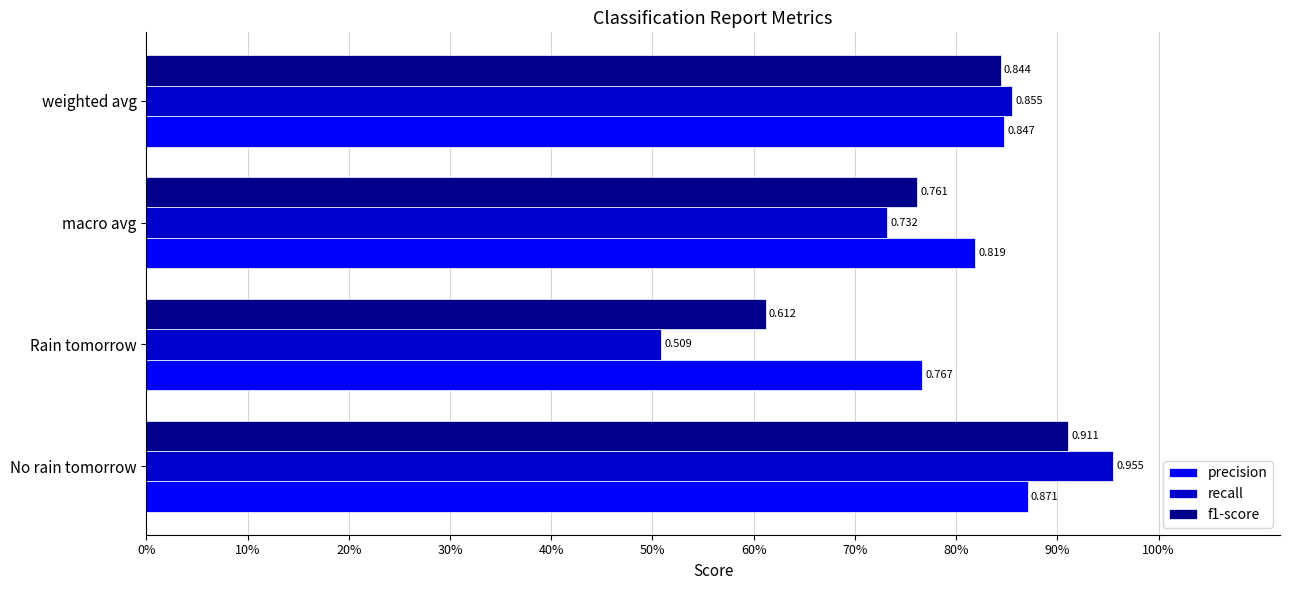

What is the lowest value of the recall series?

0.5